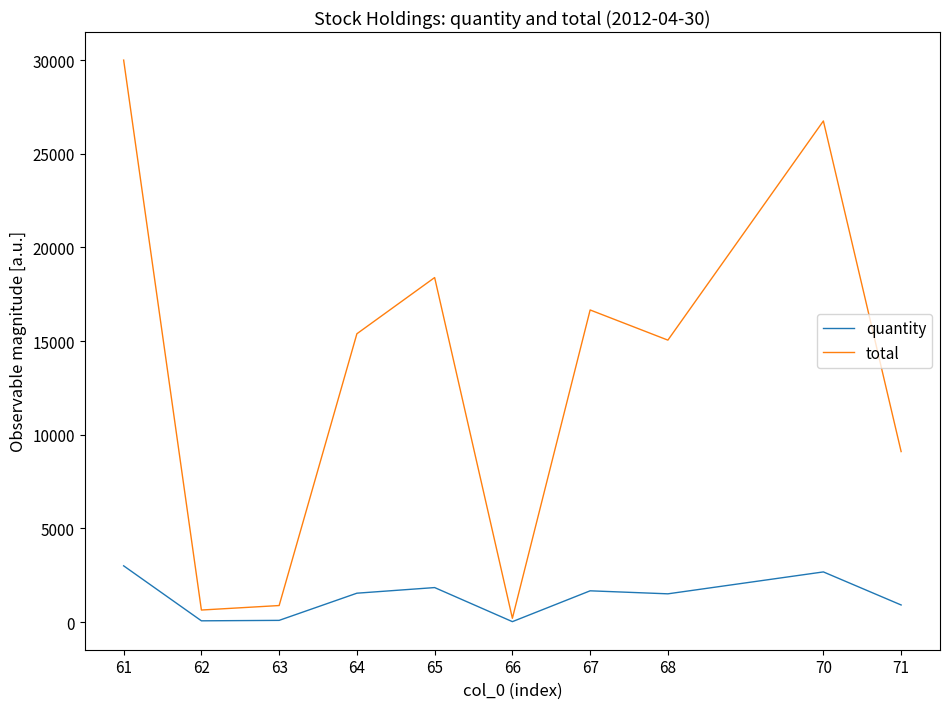

At which label does total reach its peak?

61